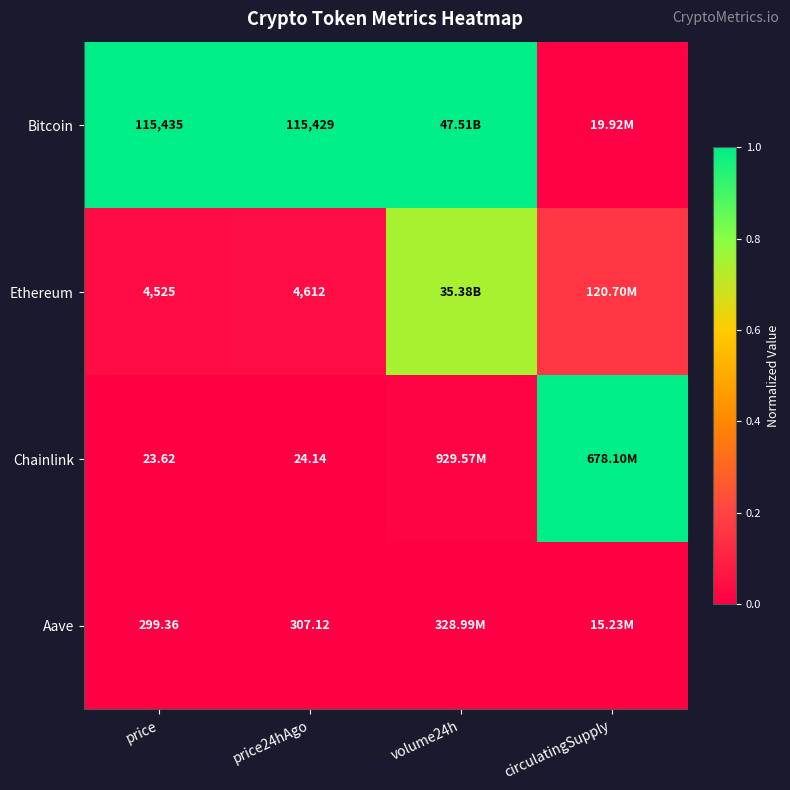

At which category is the sum across all series the highest?

volume24h